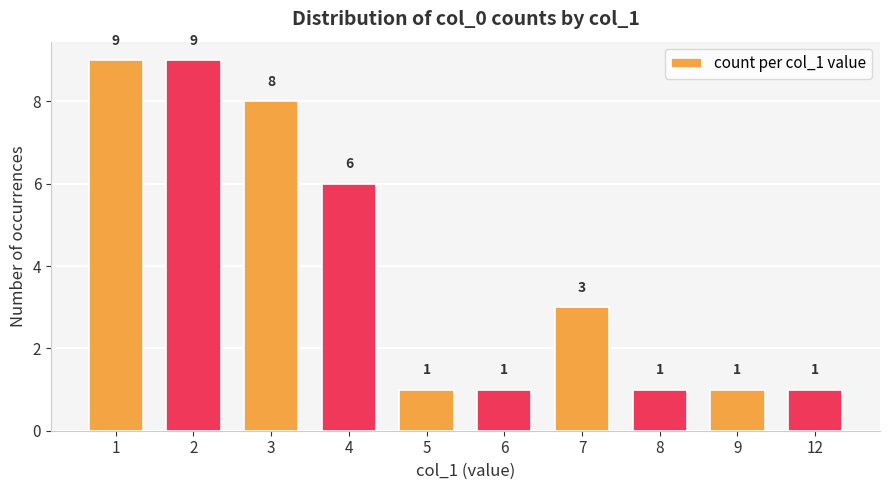

Where is the data nearest to the value 5?

4